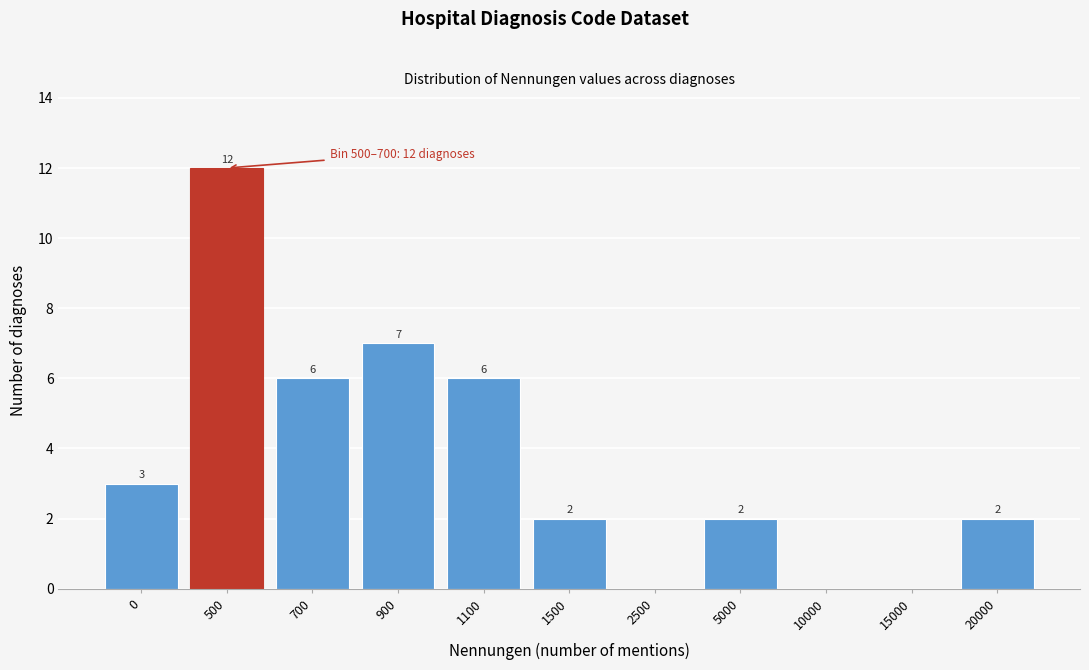

Reading right to left, transcribe all the data shown in this chart.

20000=2	15000=0	10000=0	5000=2	2500=0	1500=2	1100=6	900=7	700=6	500=12	0=3